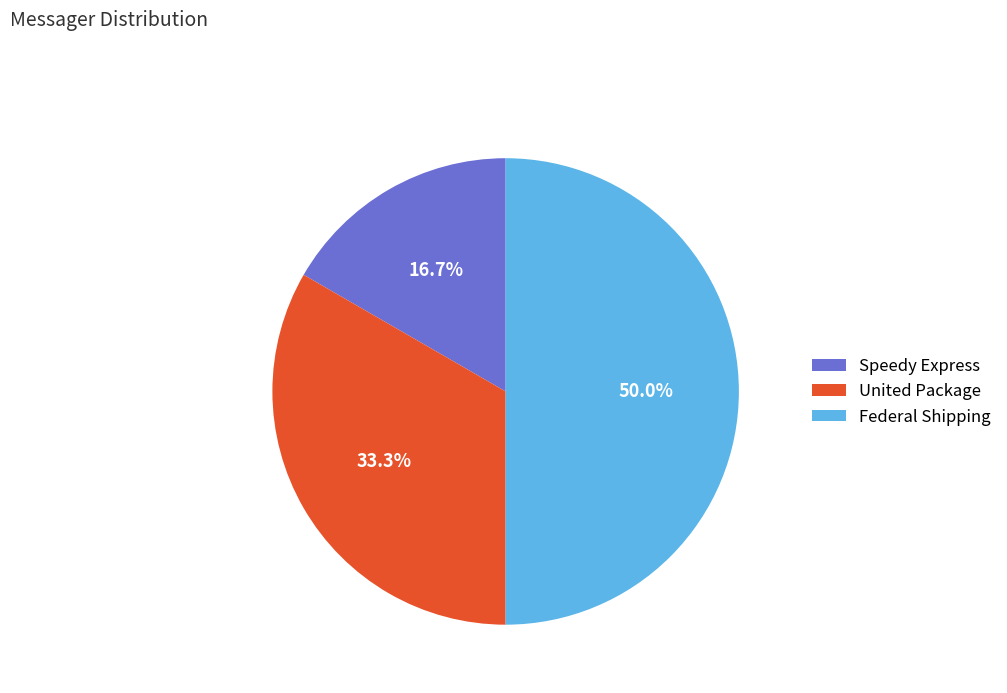

Combined, what portion of the pie is Speedy Express and Federal Shipping?

66.7%